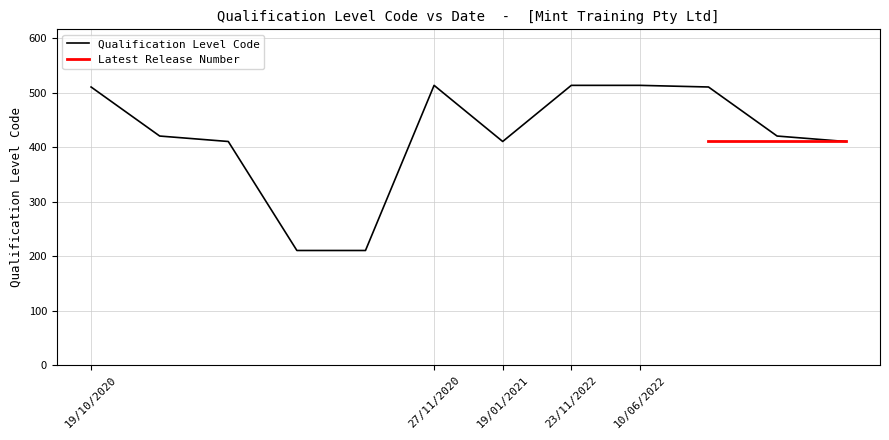

At which label does Qualification Level Code reach its peak?

23/11/2022